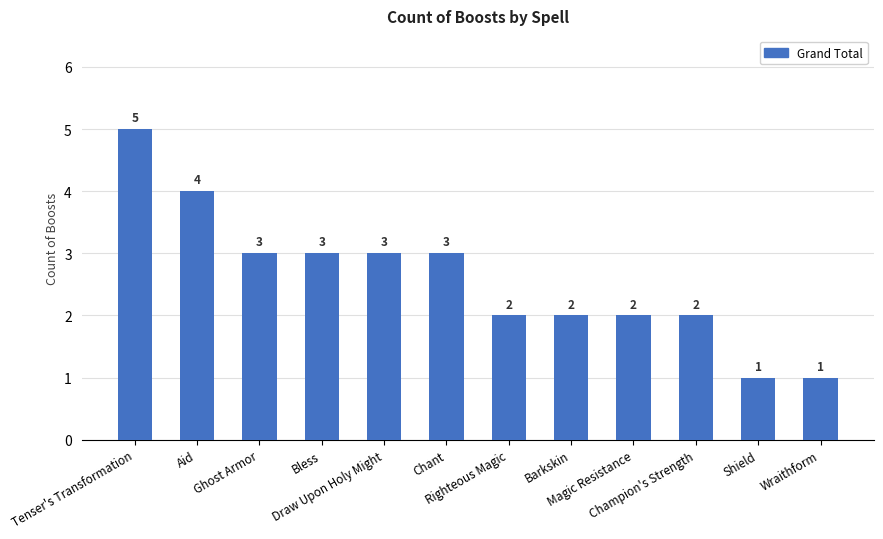

The value at Draw Upon Holy Might is 3. True or false?

True